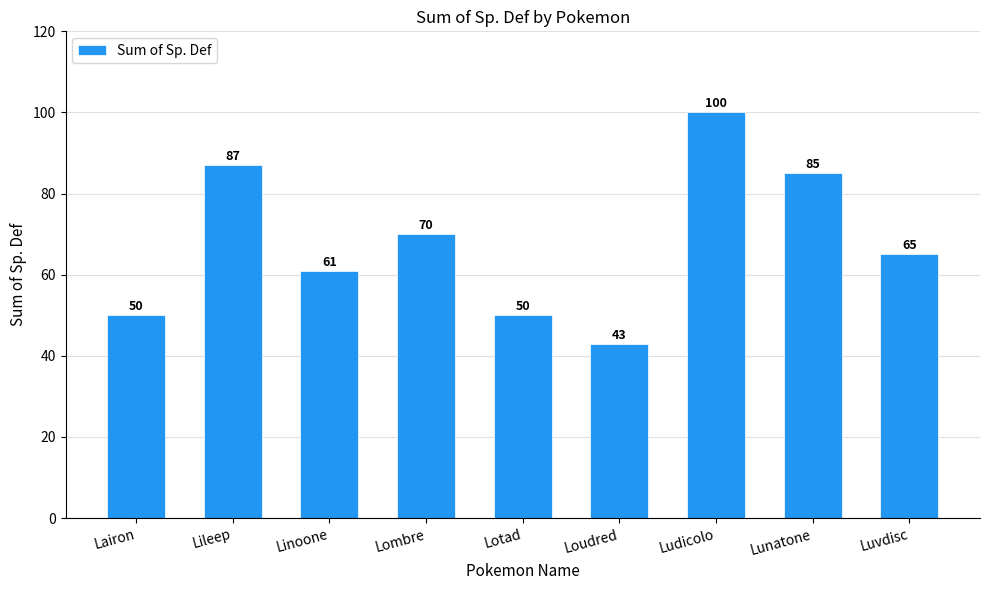

What is the difference between the values at Ludicolo and Lombre?

30